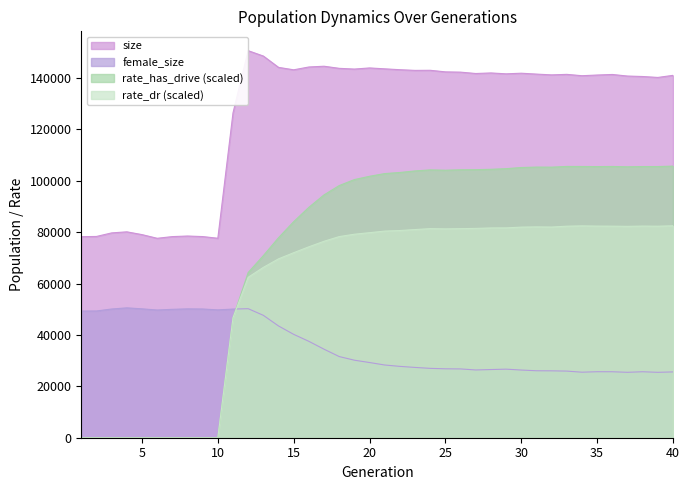

How many lines are shown in the chart?

4